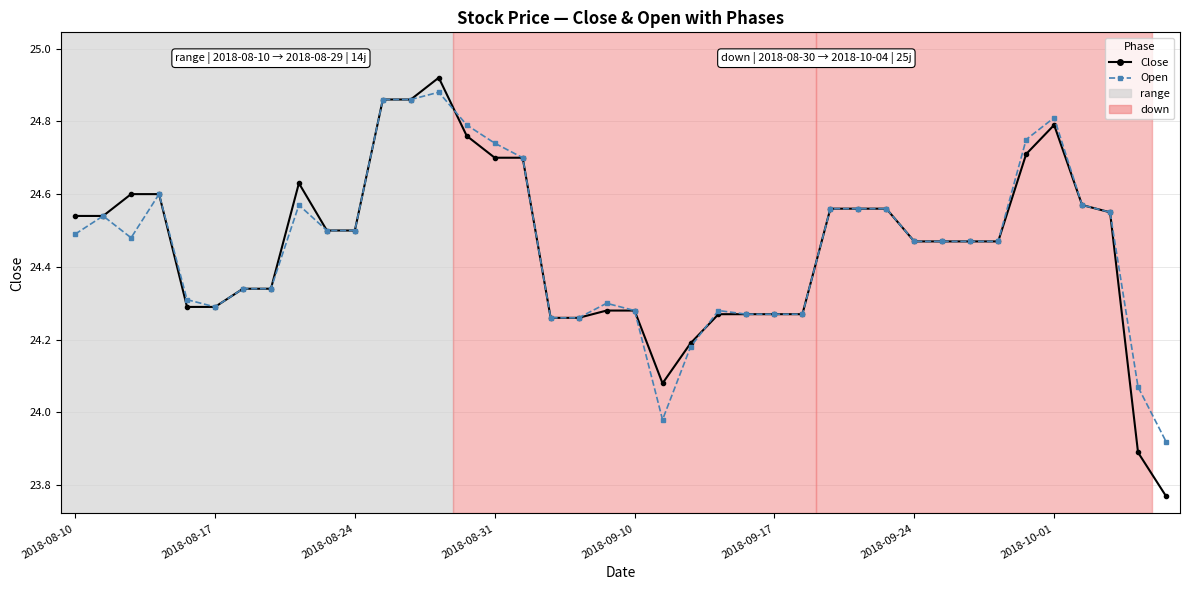

At how many categories does at least one series exceed 23?

40